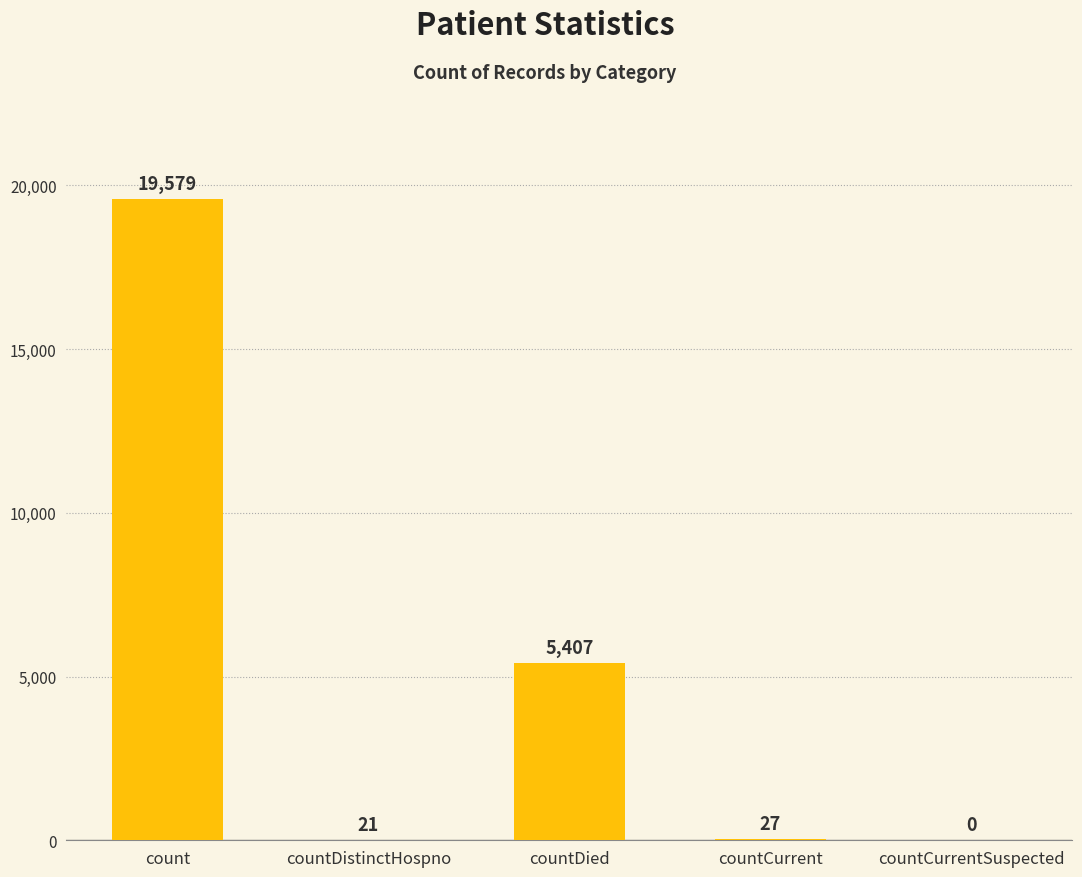

Reading right to left, what are all the values shown in this chart?

countCurrentSuspected=0	countCurrent=27	countDied=5407	countDistinctHospno=21	count=19579